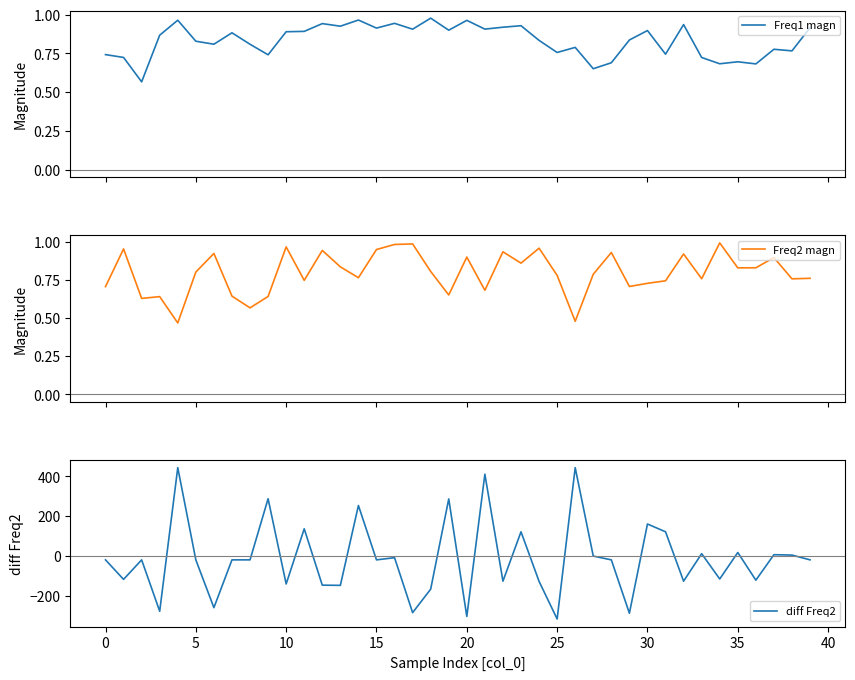

In Freq1 magn, how many points are higher than both neighbors (excluding endpoints)?

13